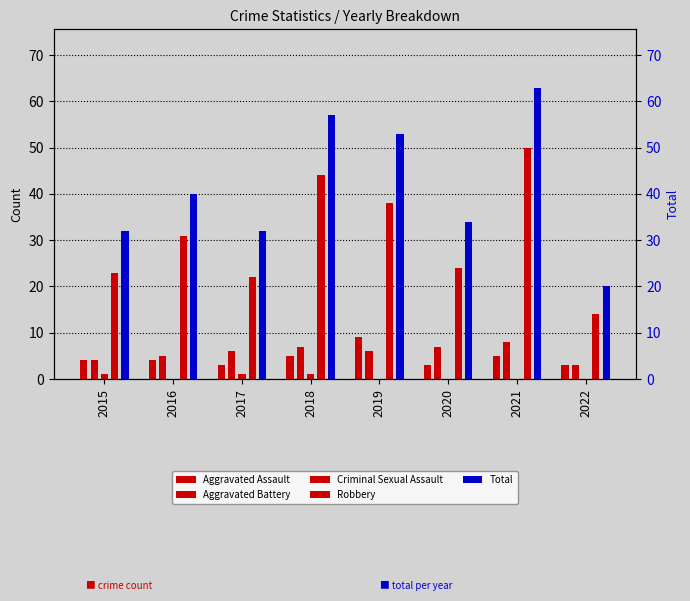

Is it true that Total equals 23 at 2018?

False